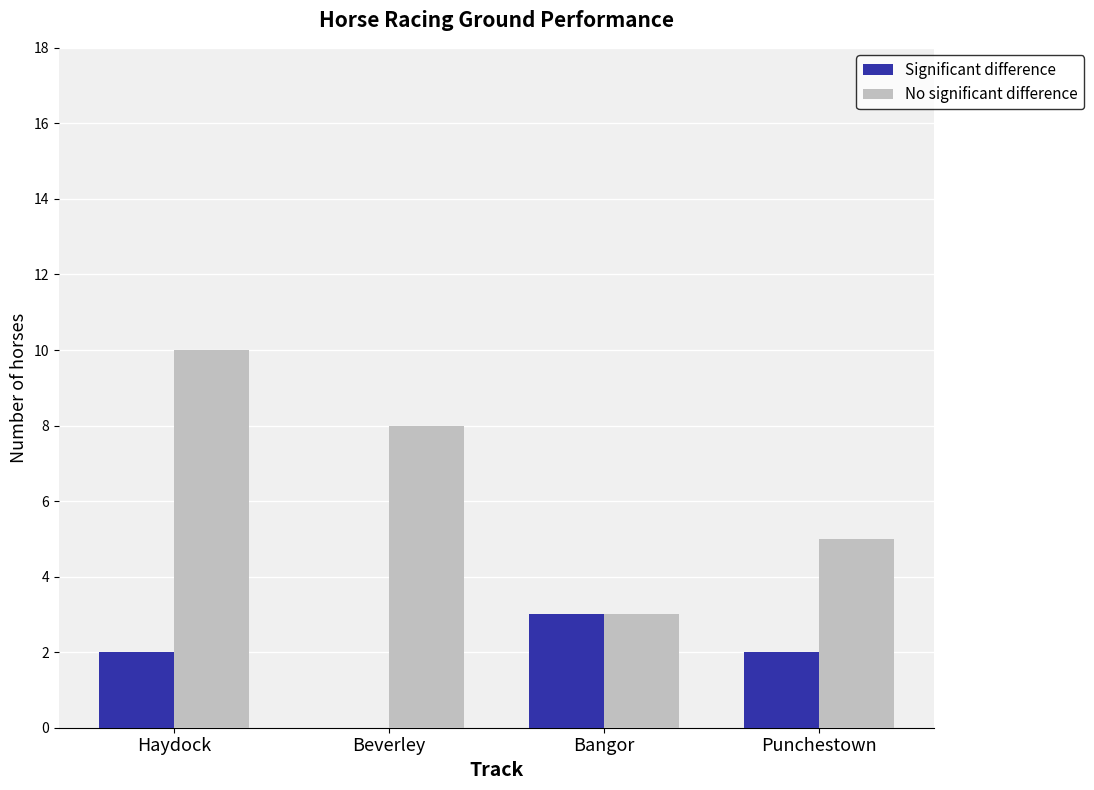

How many categories are shown in the chart?

4